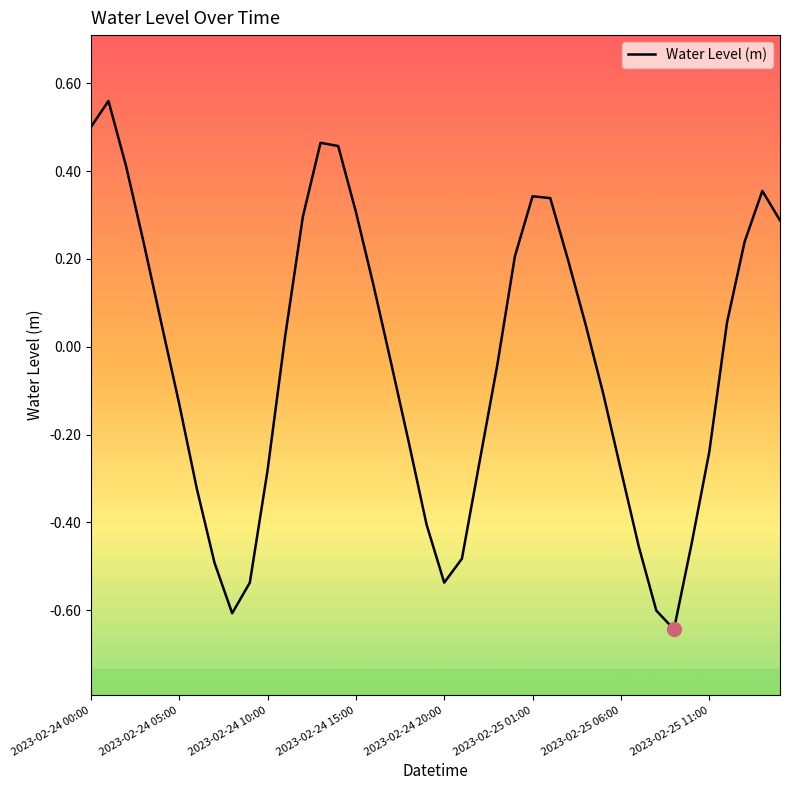

What is the difference between the maximum and minimum values?

1.2